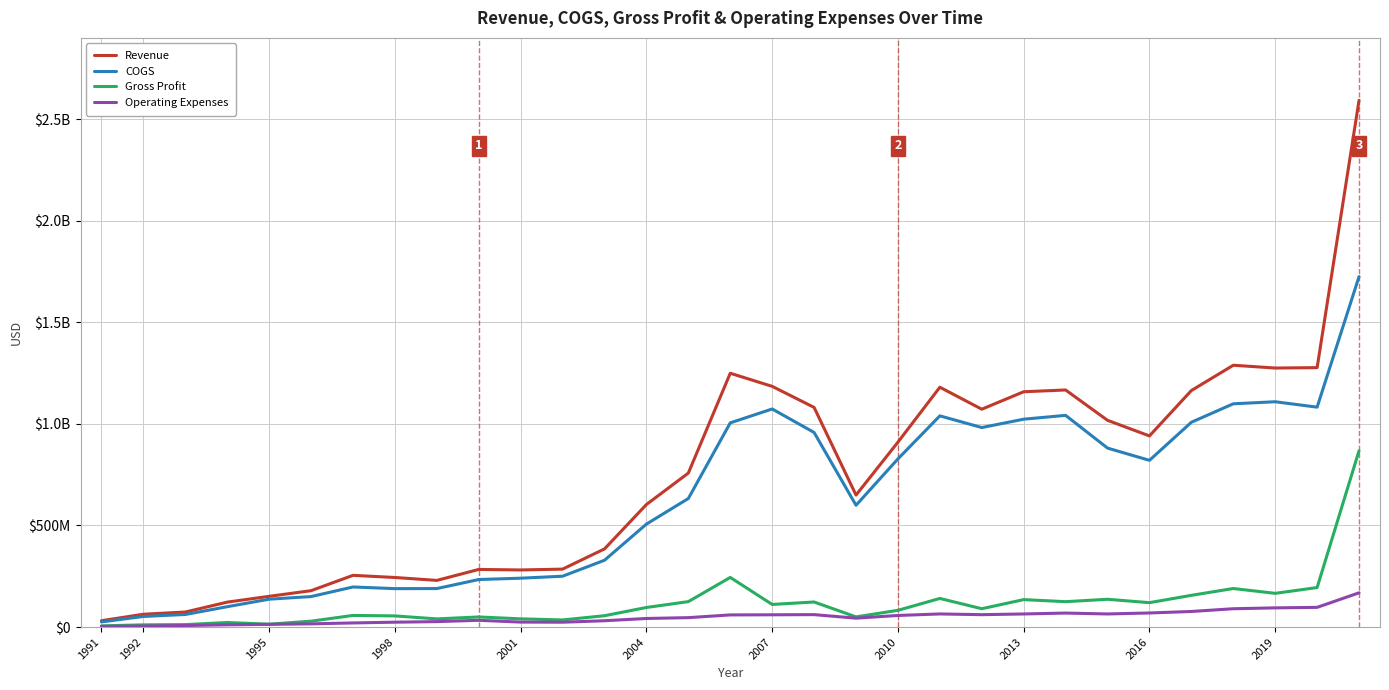

What are all the series names shown in the legend?

Revenue, COGS, Gross Profit, Operating Expenses